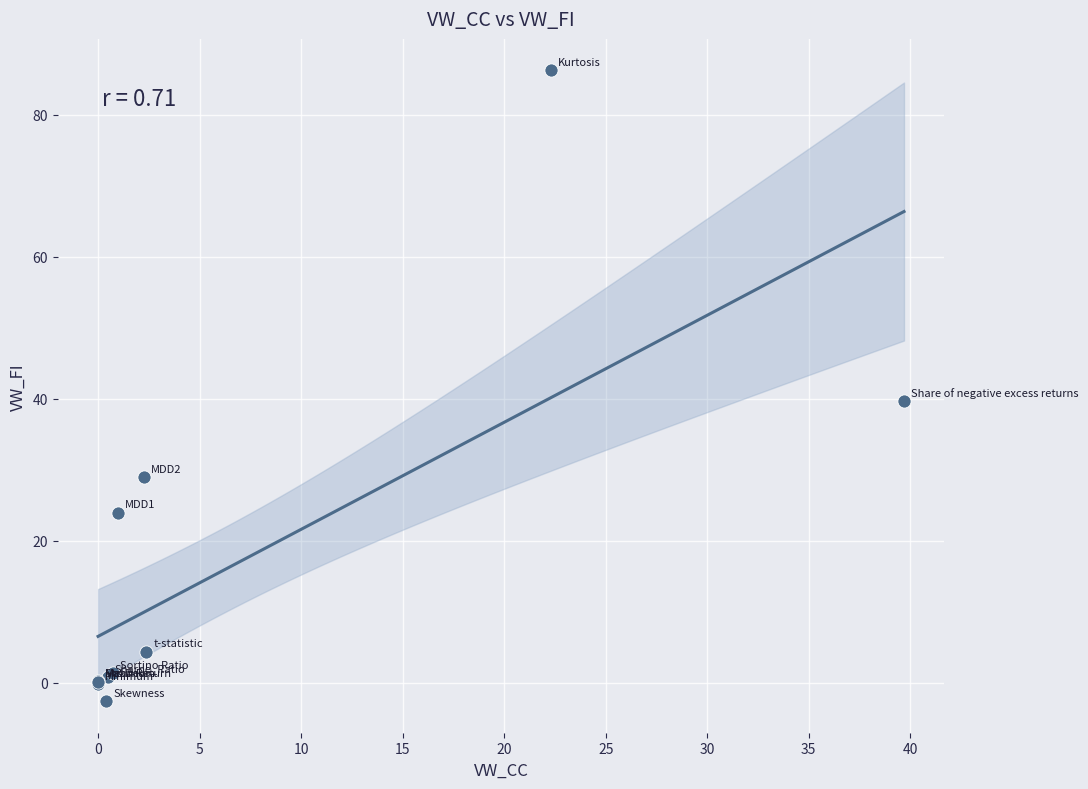

What Y value in the scatter plot is closest to 41?

39.6